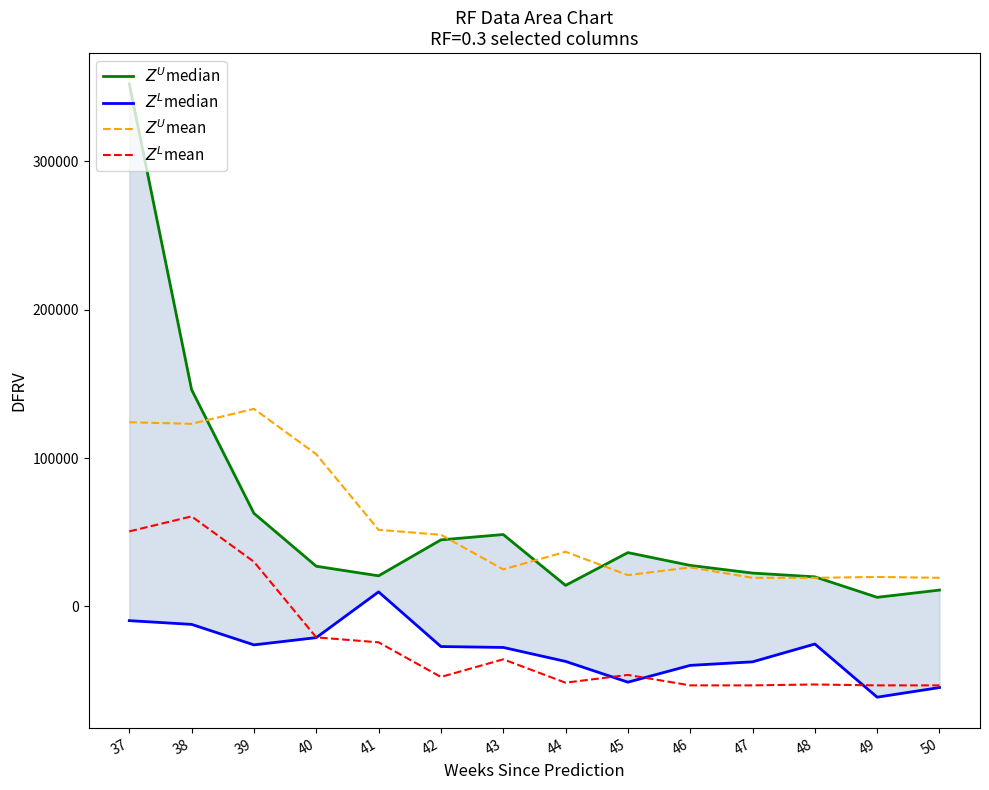

Between 42 and 44, which series saw the biggest shift?

$Z^U$median